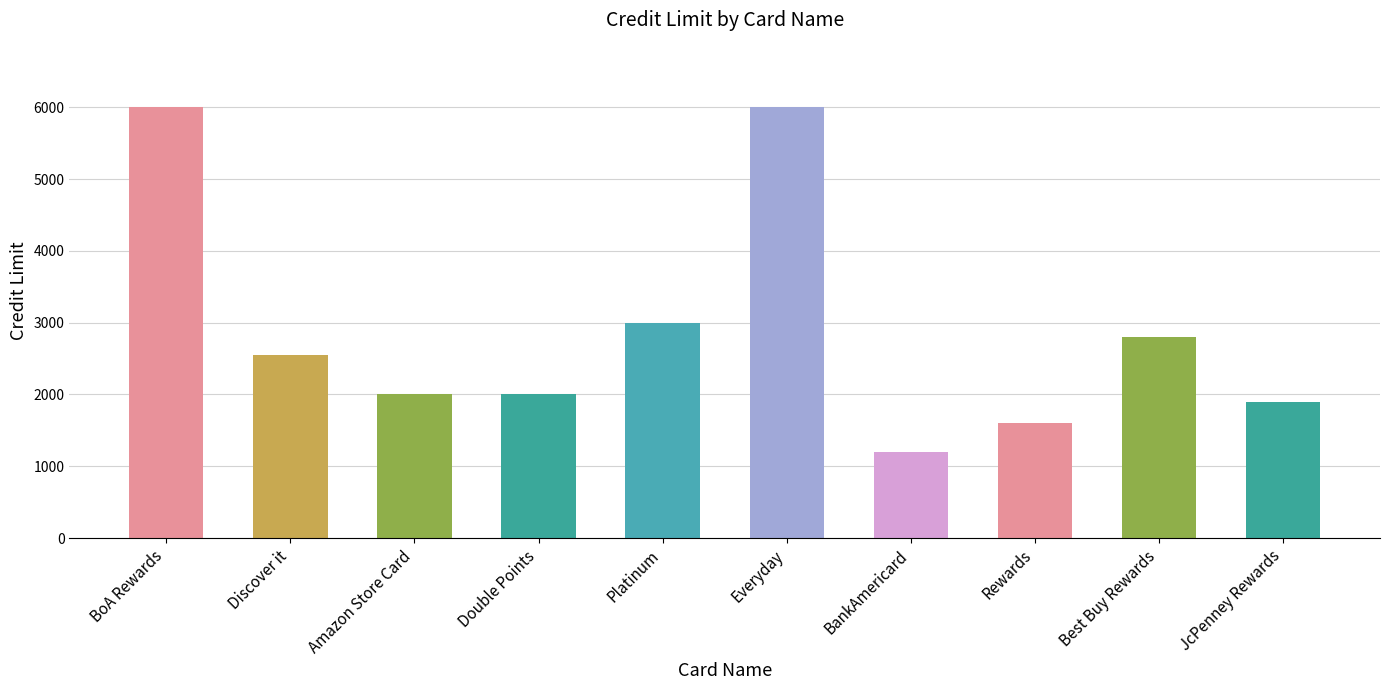

What is the value of the 6th bar from the left?

6000